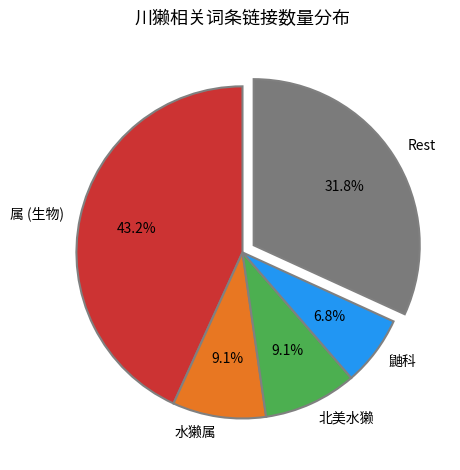

Does any single category account for the majority?

No